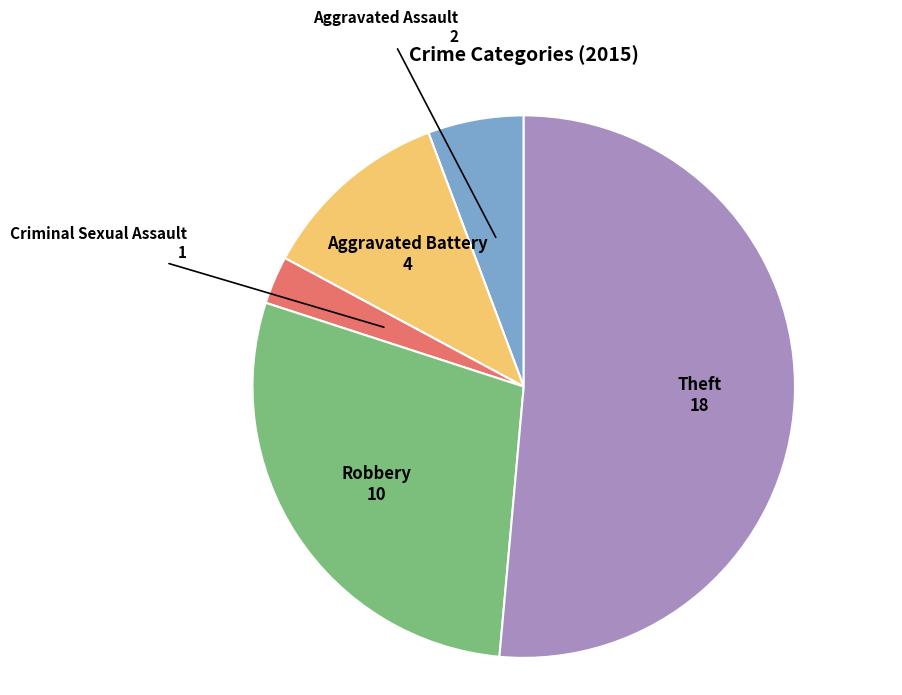

Do Aggravated Assault and Theft together represent more than half of the pie?

Yes